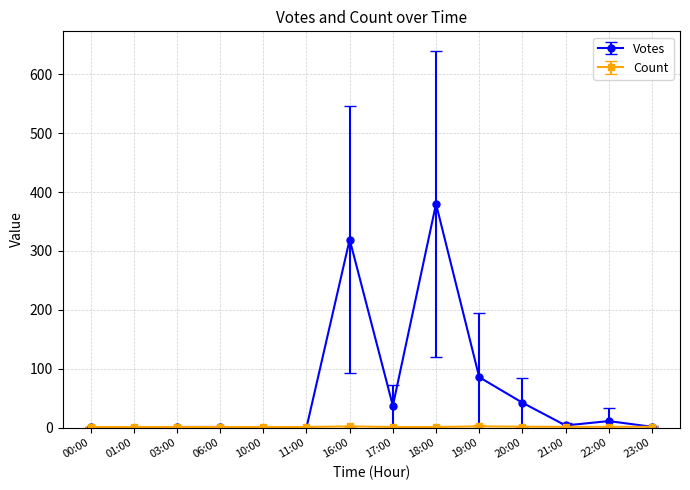

The Votes series shows 37.0 at 17:00. True or false?

True